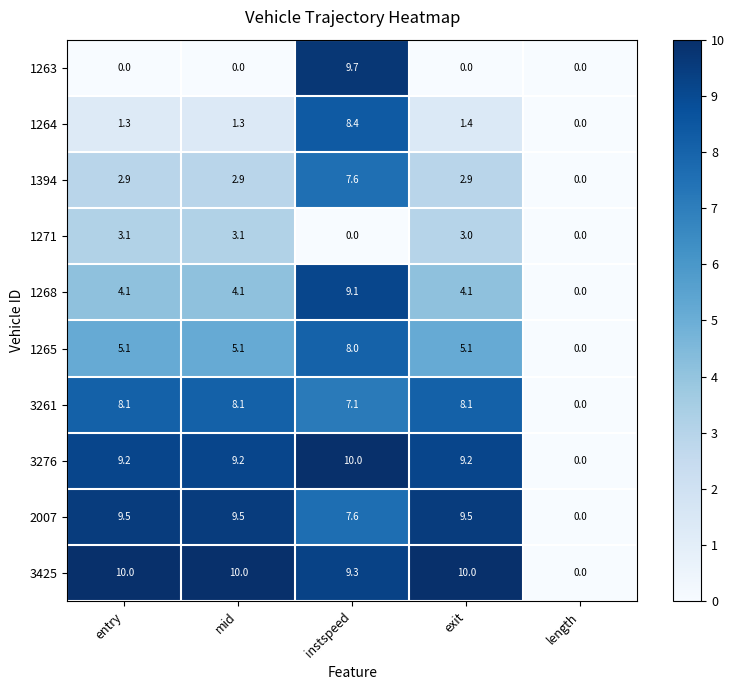

What is the sum of the 3261 values at exit and instspeed?

15.2